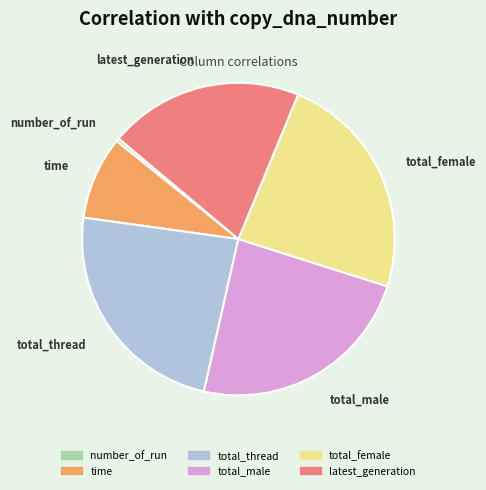

Is number_of_run the majority of the pie?

No